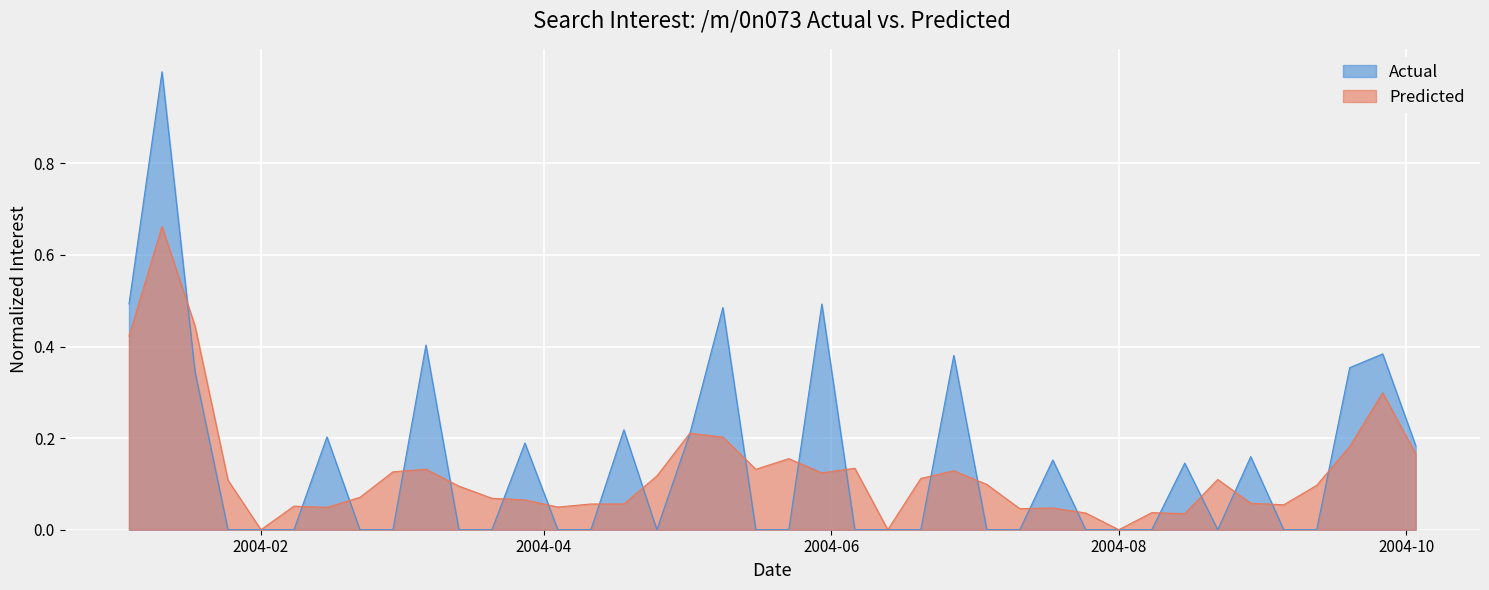

Which series has the widest spread of values?

Actual